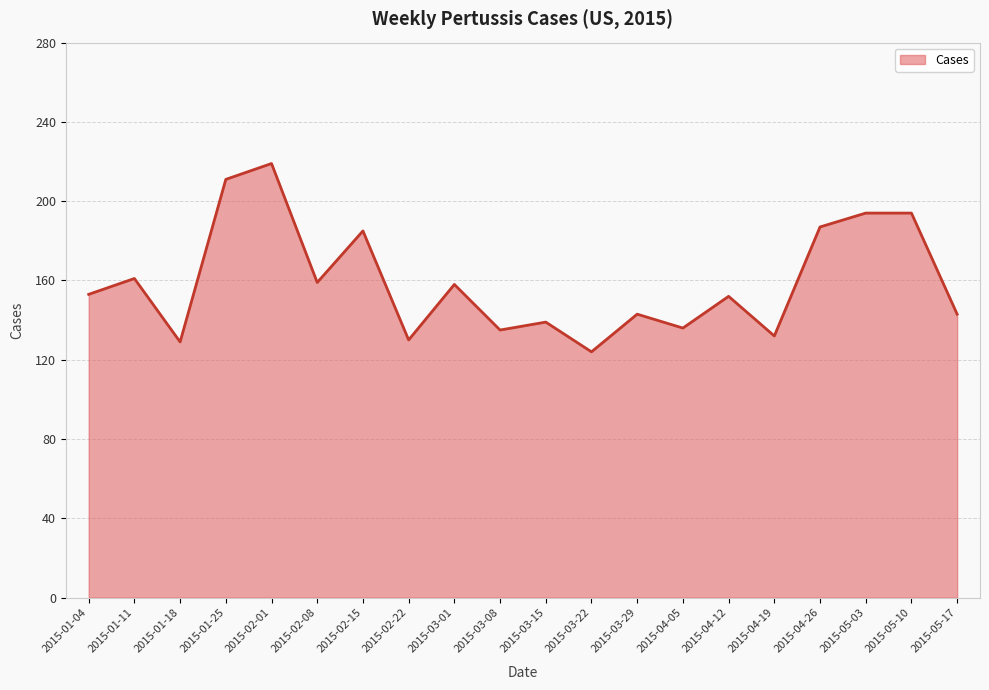

What is the approximate value at 2015-05-03?

194